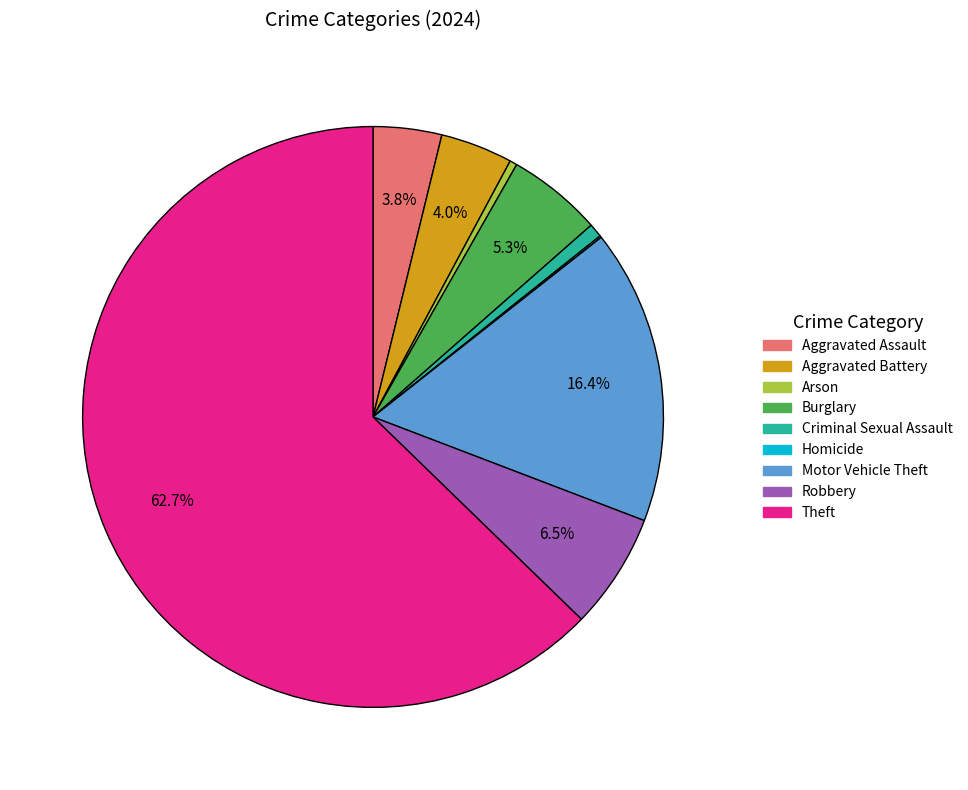

Approximately how many times larger is the value at Aggravated Battery compared to Robbery?

0.6